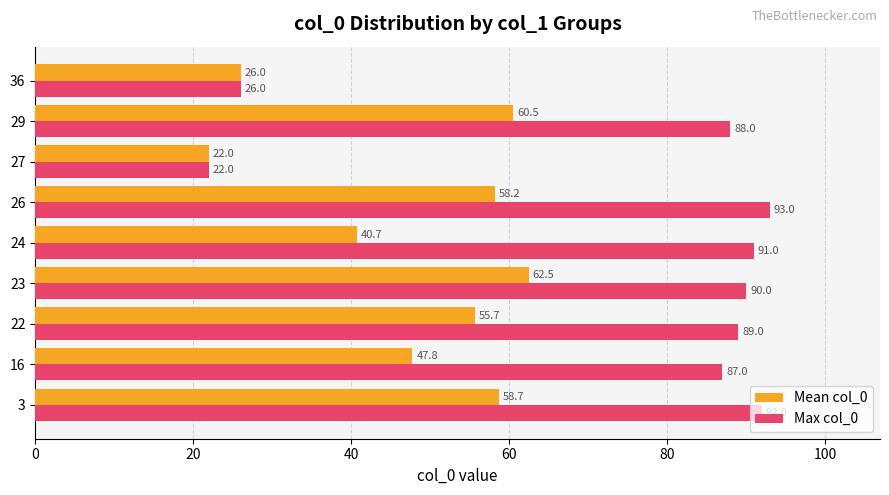

What is the greatest value displayed?

93.0